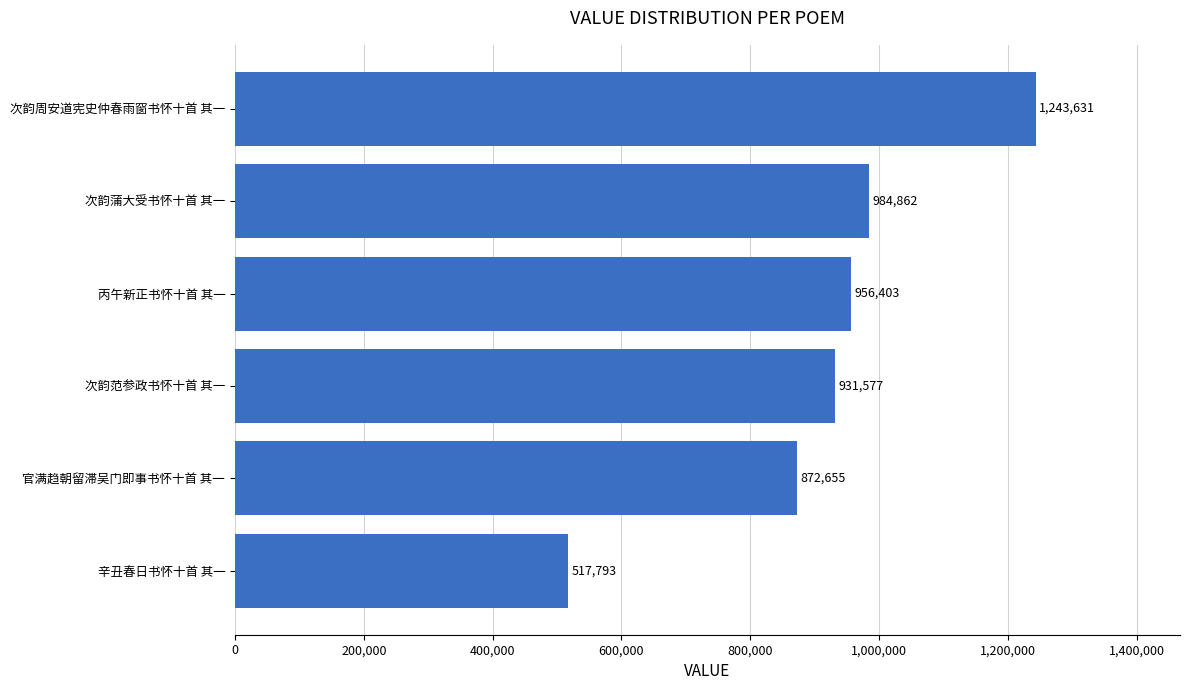

List the labels in order of value, largest first.

次韵周安道宪史仲春雨窗书怀十首 其一, 次韵蒲大受书怀十首 其一, 丙午新正书怀十首 其一, 次韵范参政书怀十首 其一, 官满趋朝留滞吴门即事书怀十首 其一, 辛丑春日书怀十首 其一